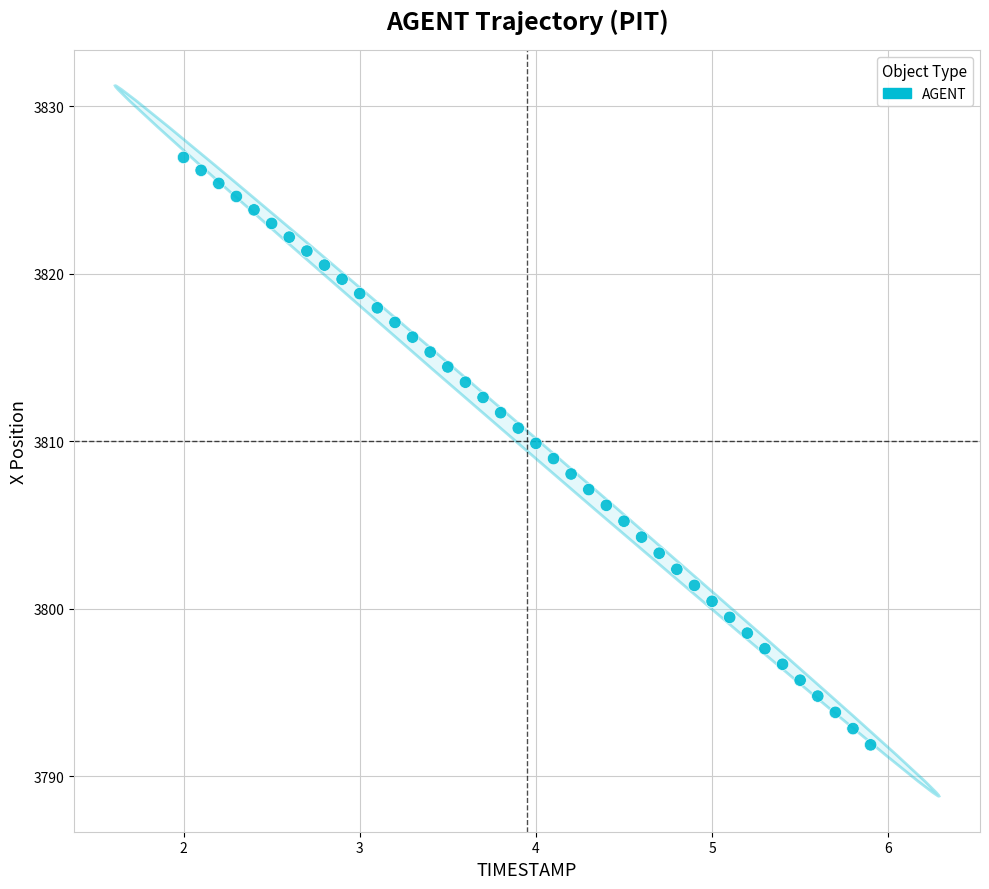

What is the range of Y values (max minus min)?

35.1